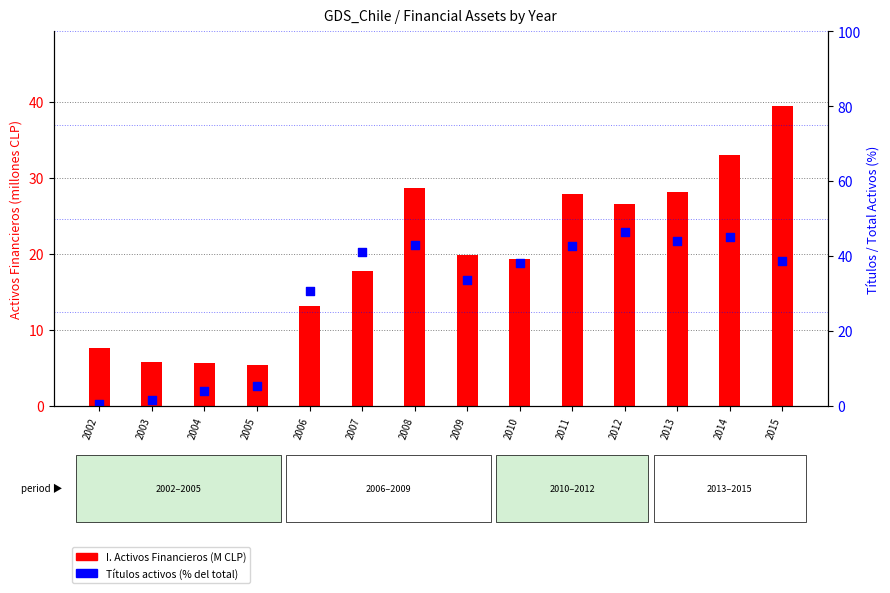

Which series has the widest spread of Y values?

Títulos activos (% of Total)